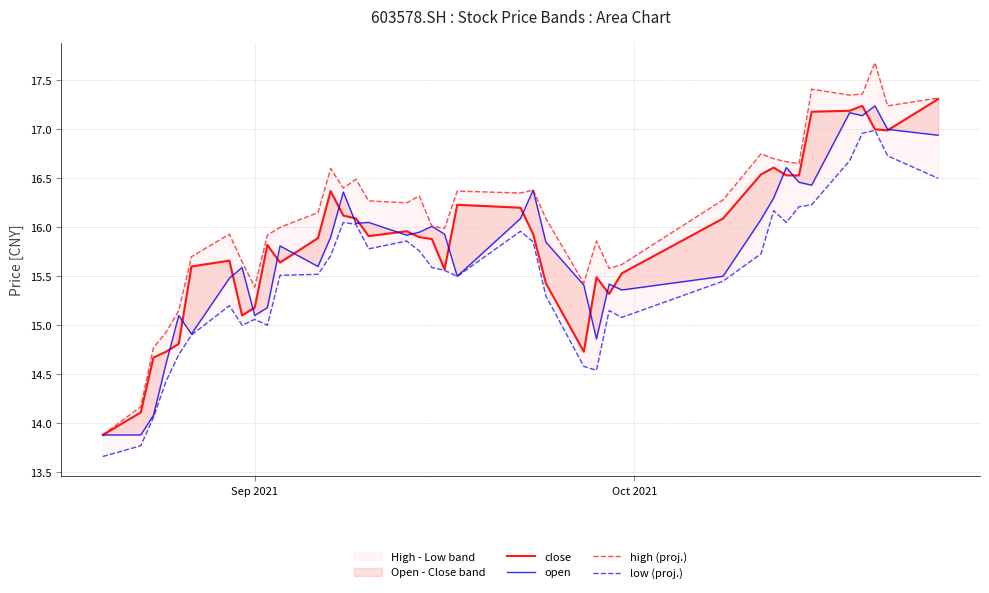

How many lines are shown in the chart?

4